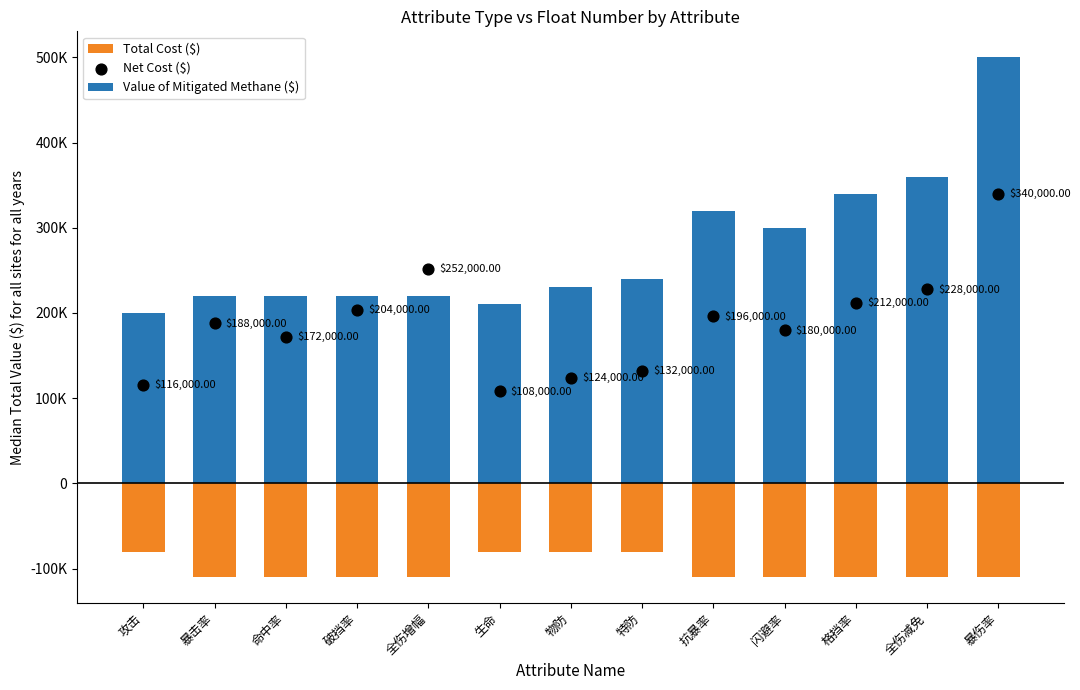

Which series contains the highest Y value?

Value of Mitigated Methane ($)